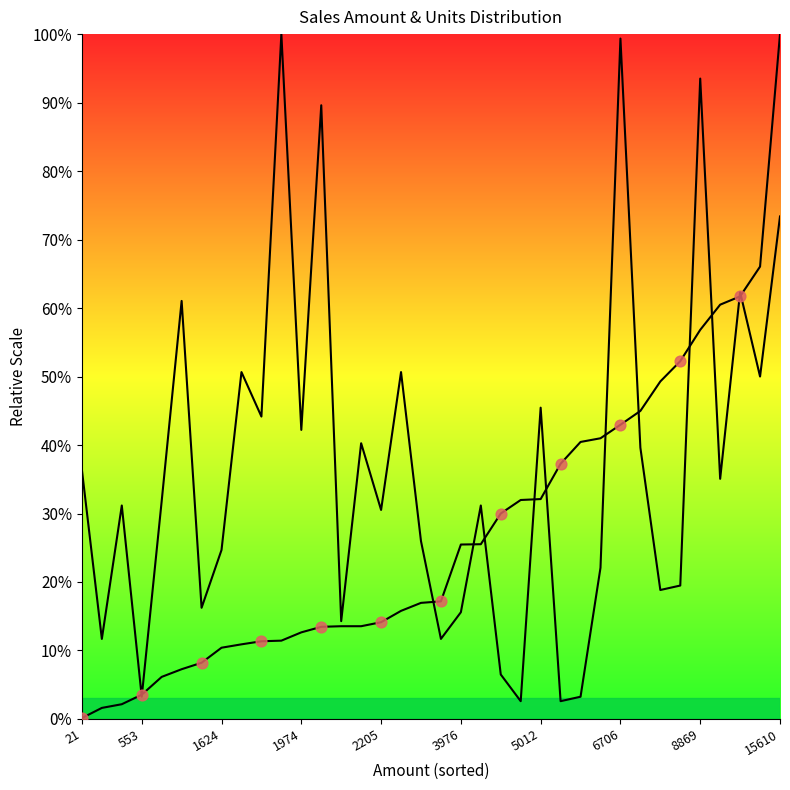

Which series contains the highest Y value?

Amount